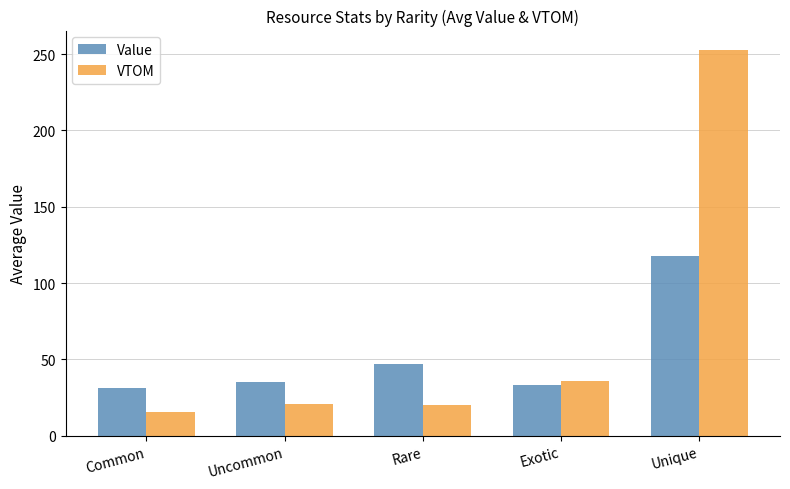

Which label corresponds to the largest value in the chart?

Unique